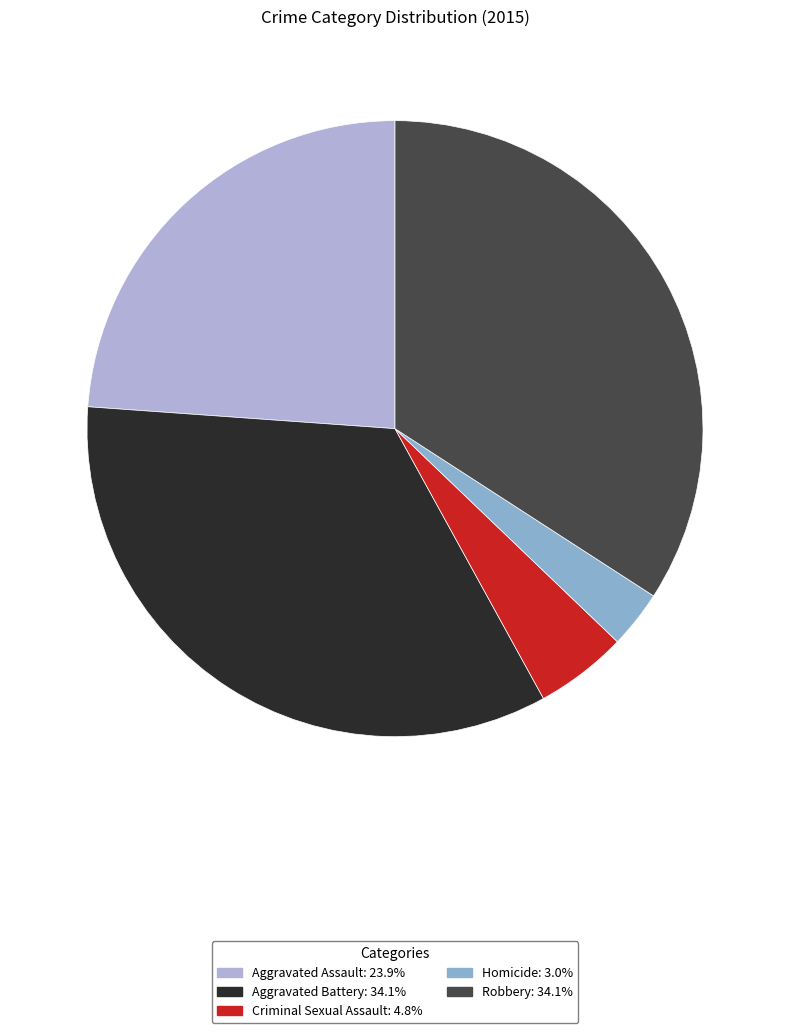

Rank the categories by value from highest to lowest.

Aggravated Battery, Robbery, Aggravated Assault, Criminal Sexual Assault, Homicide